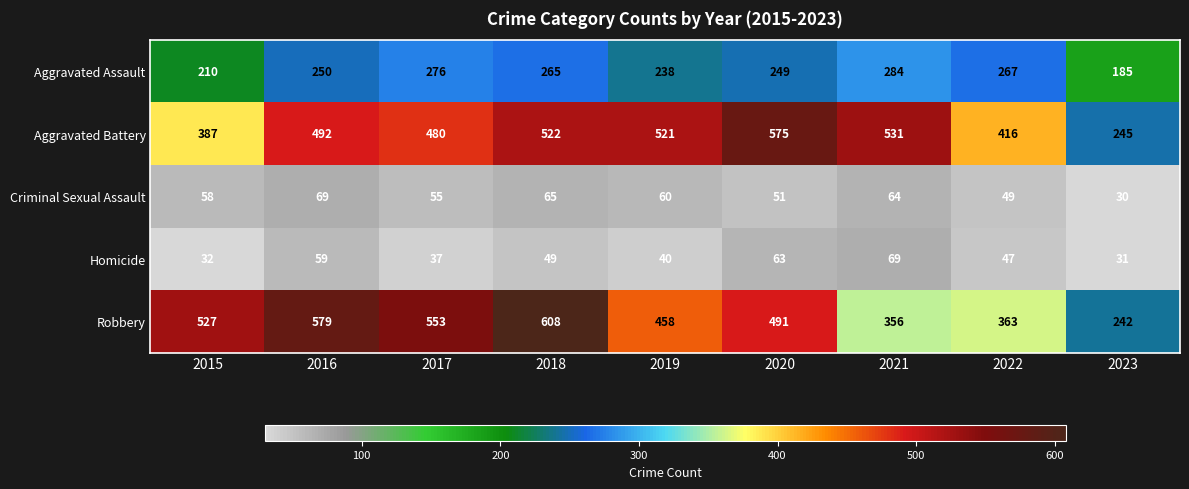

What is the difference between the maximum and minimum values in the Aggravated Battery series?

330